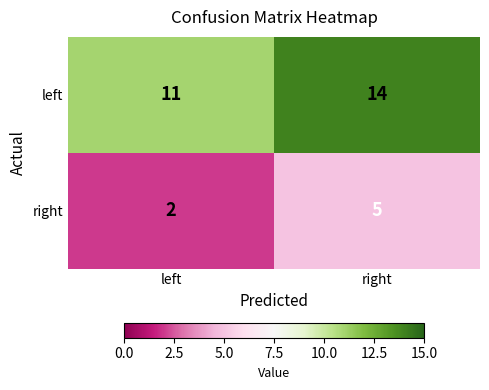

Reading left to right, list all the values displayed in this chart.

left: left=11	right=14
right: left=2	right=5